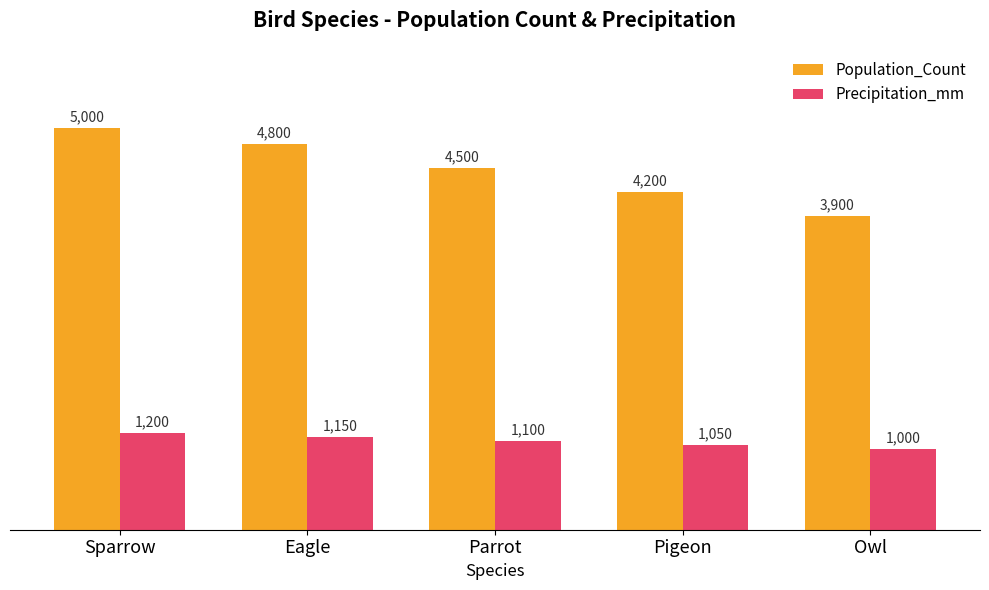

Read the Precipitation_mm value at Parrot, to the nearest 10.

1100